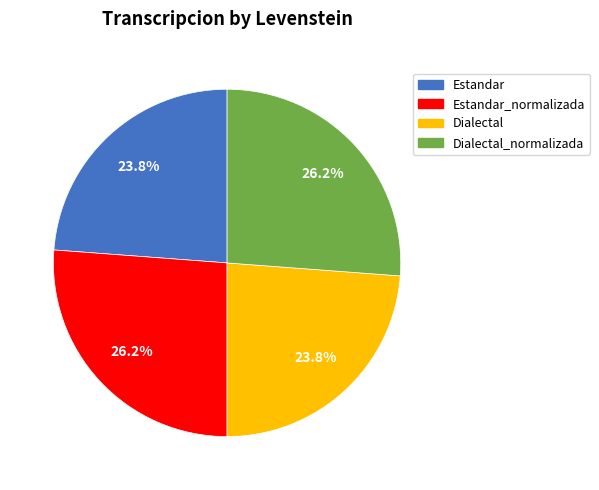

Is there any slice that represents more than half of the pie?

No